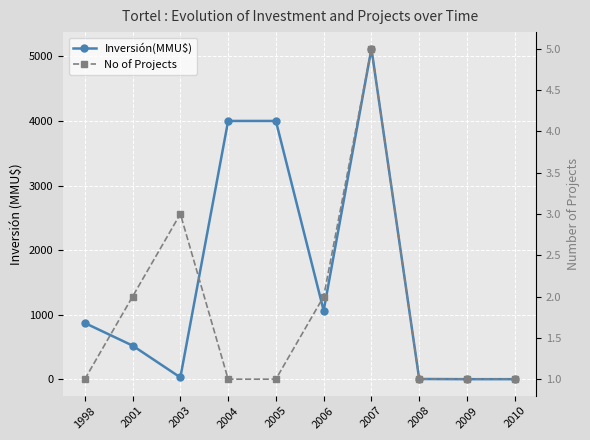

What is the approximate value of No of Projects at 2008?

1.0